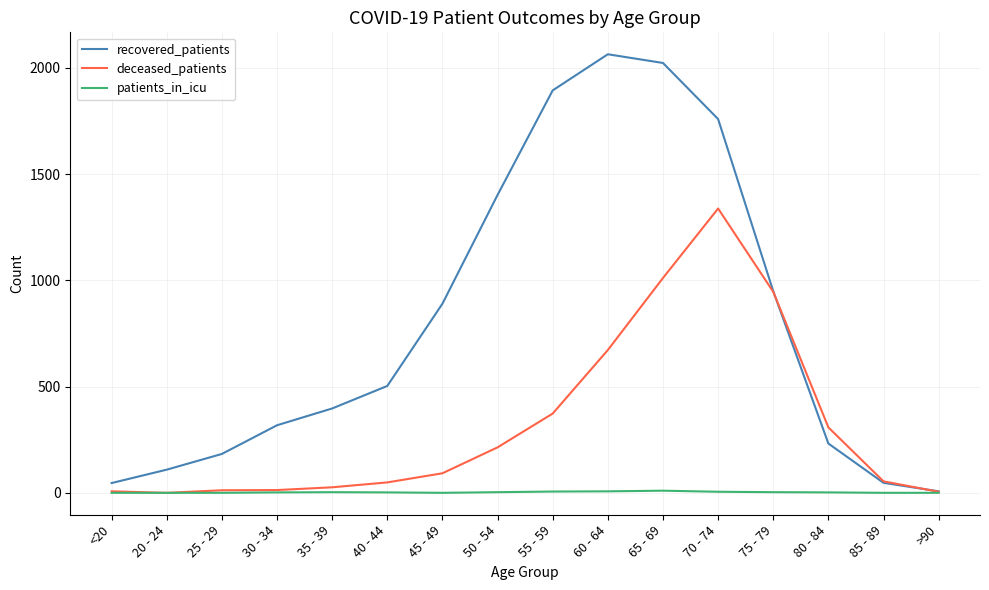

Is the value of patients_in_icu at 25 - 29 greater than the value of recovered_patients at <20?

No